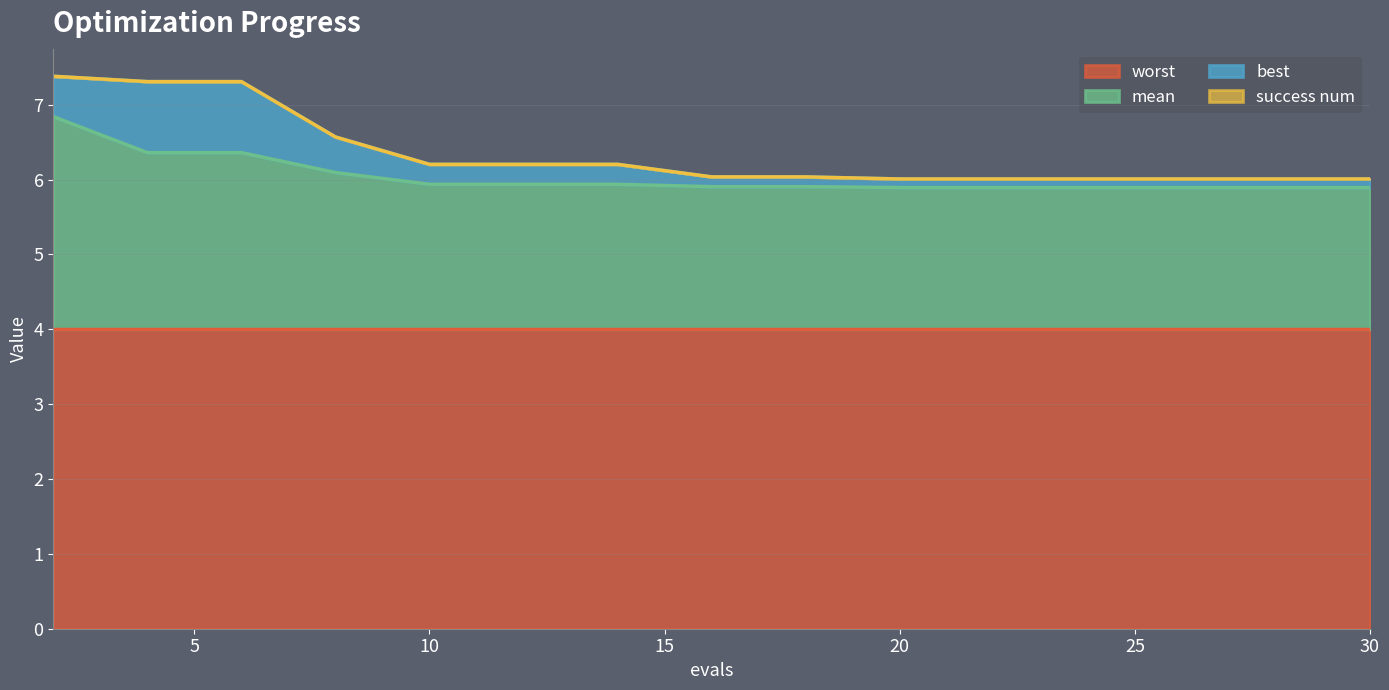

The worst series shows 4.0 at 6. True or false?

True